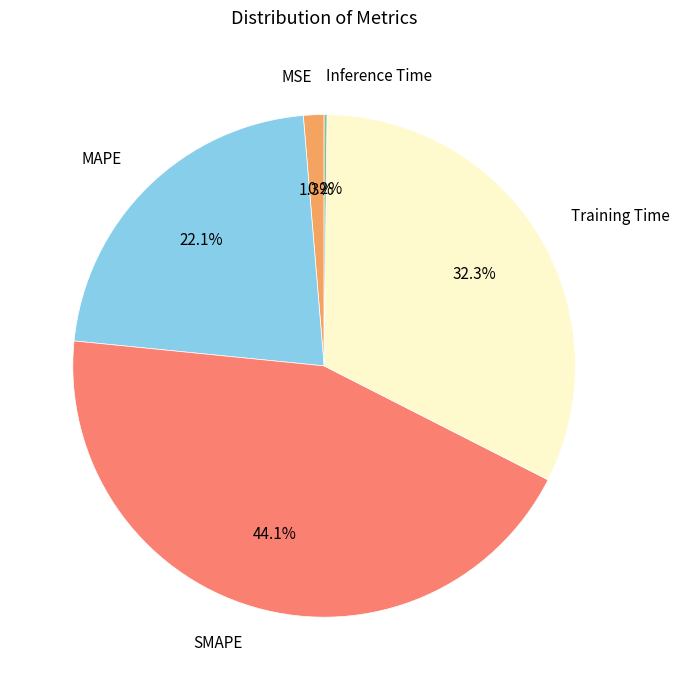

True or false: Training Time accounts for 37% of the total.

False